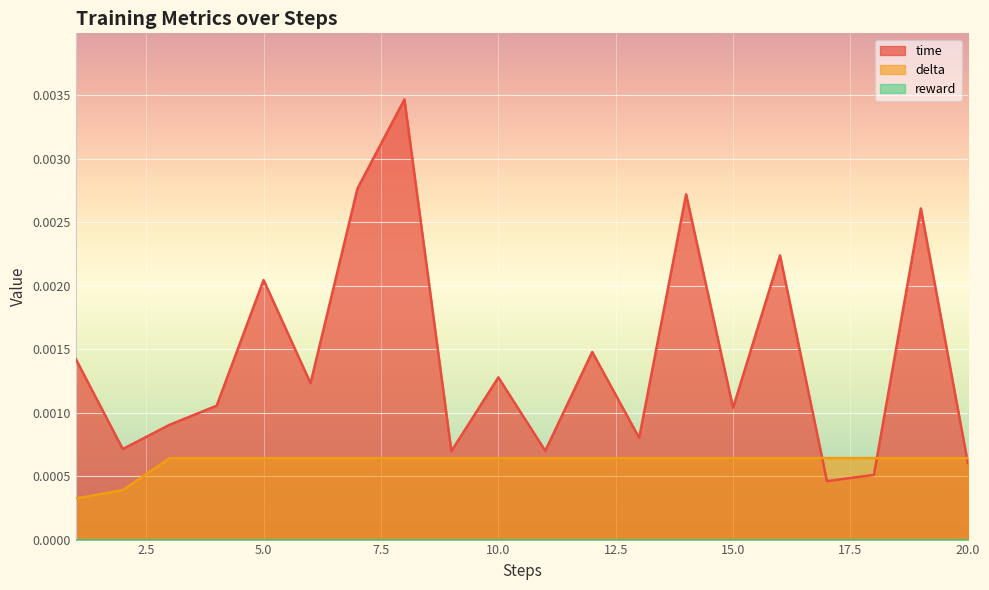

Which series has the widest spread of values?

time